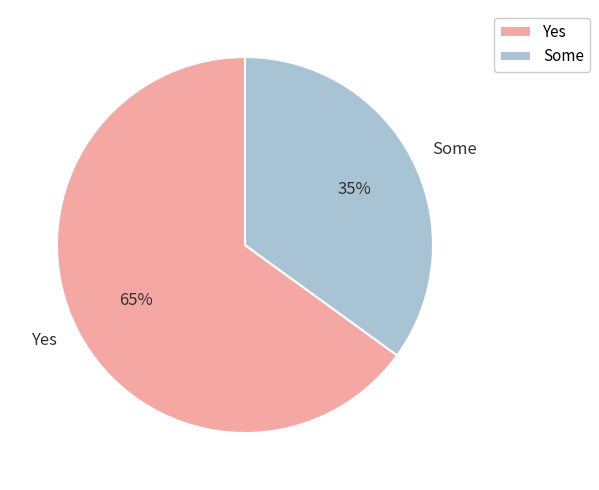

Approximately how many times larger is the value at Some compared to Yes?

0.5